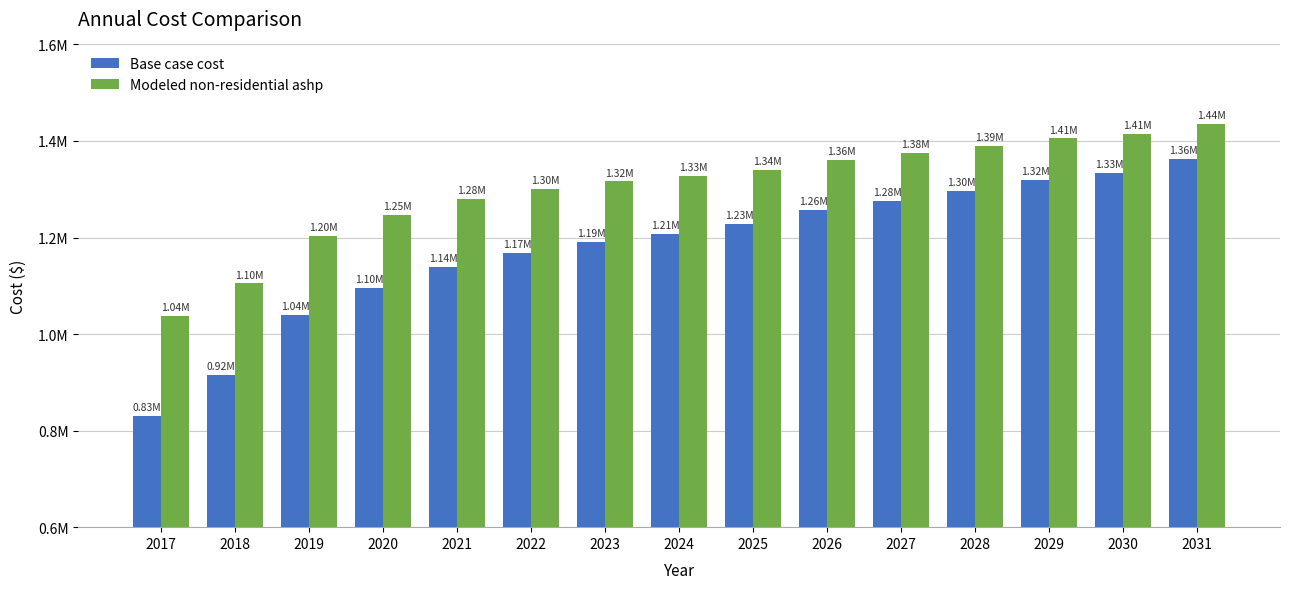

Are the bars grouped side by side (vs. stacked)?

Yes